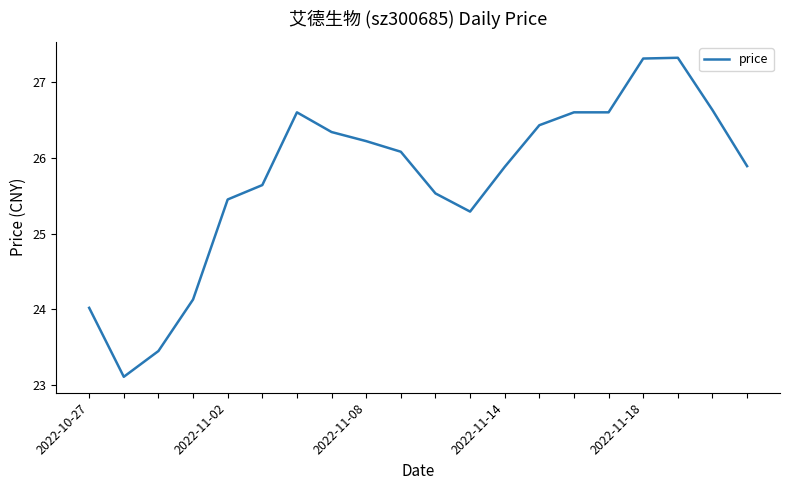

What is the average value?

25.7